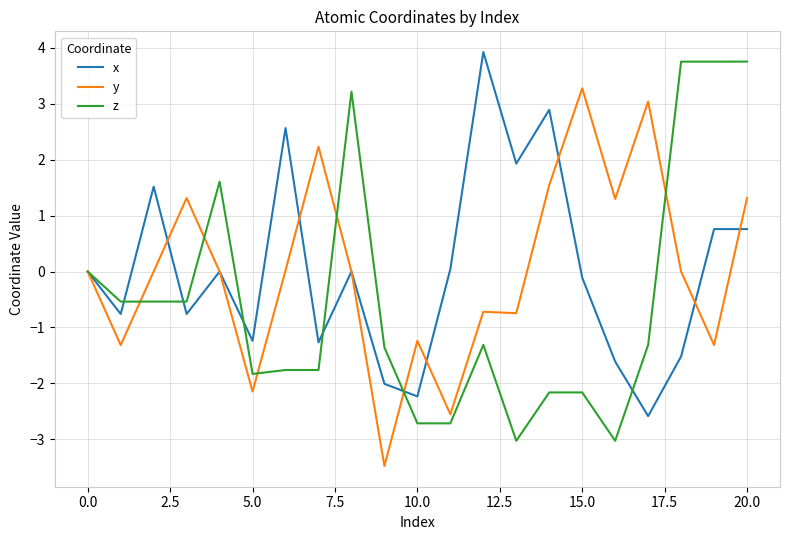

What is the greatest value displayed?

3.9